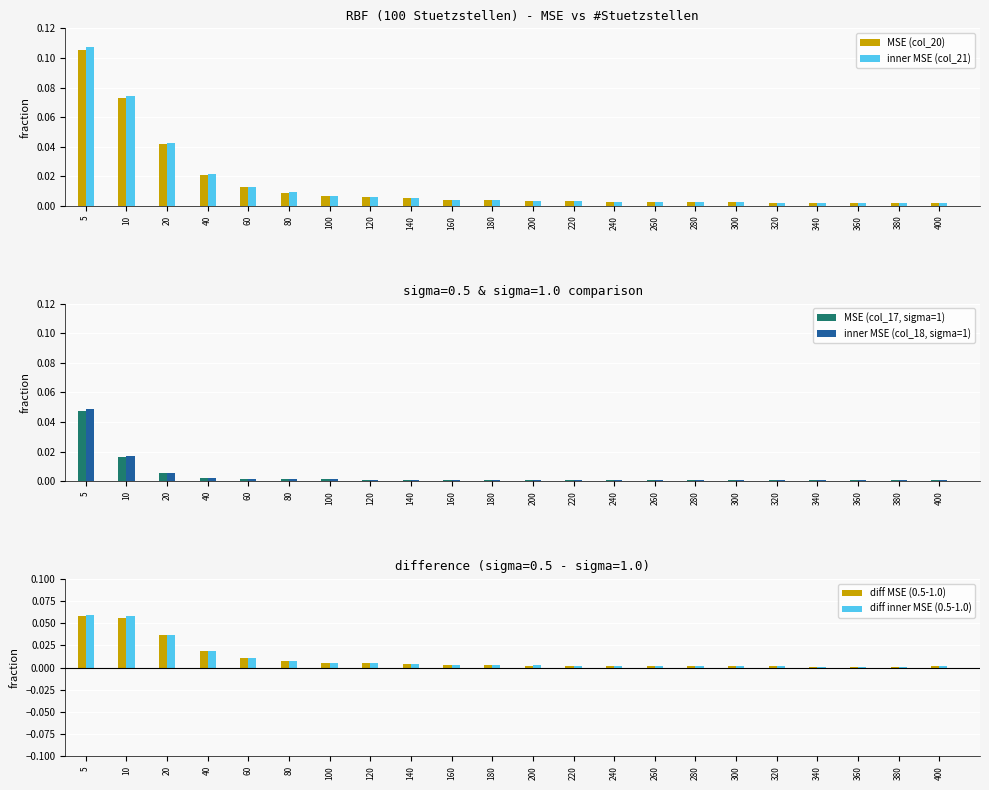

At which category is the sum across all series the highest?

5